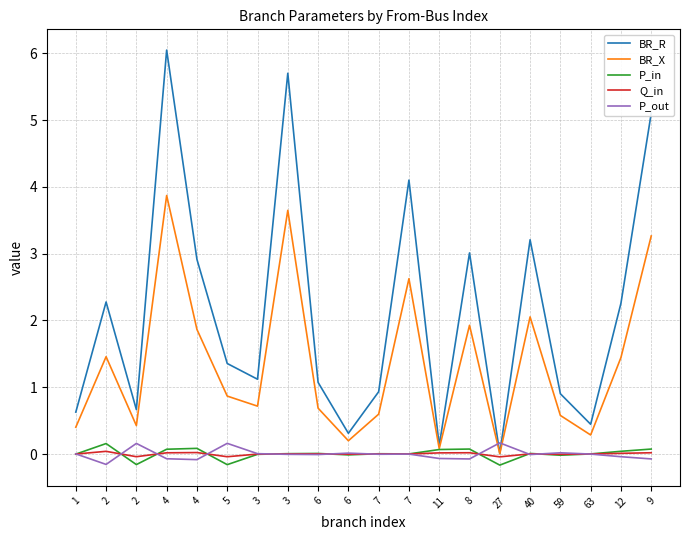

What is the difference between the second highest and second lowest values in the P_in series?

0.2